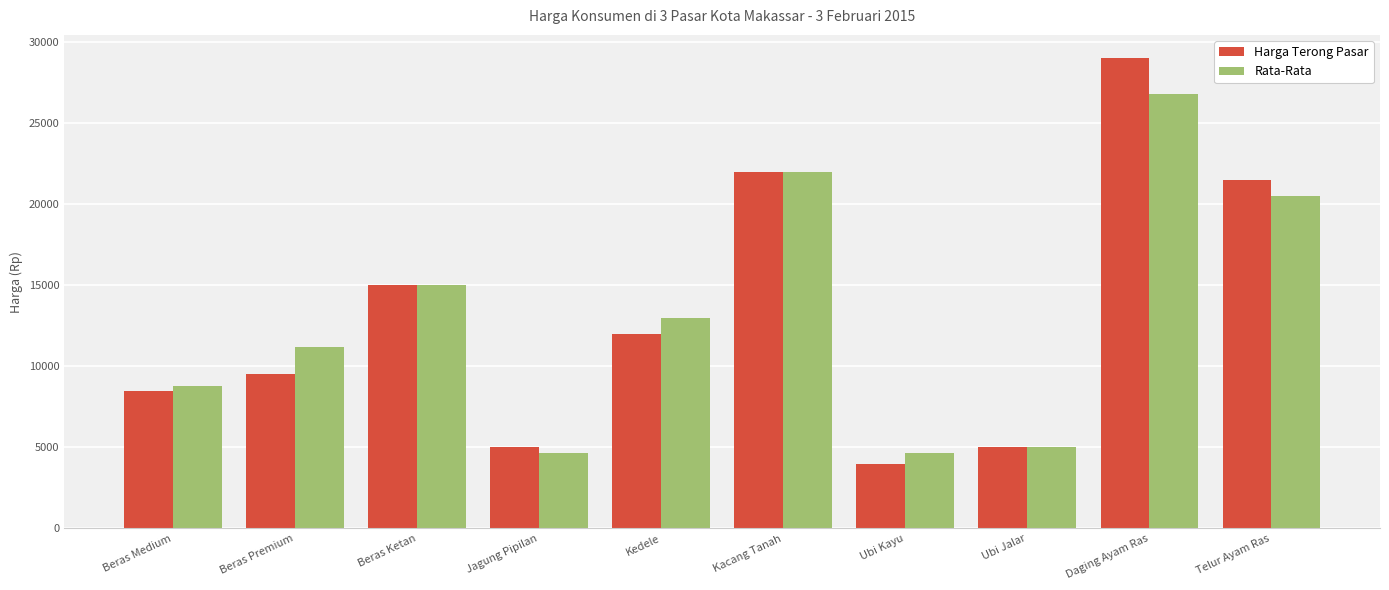

The value of Rata-Rata at Beras Medium is 15376. True or false?

False